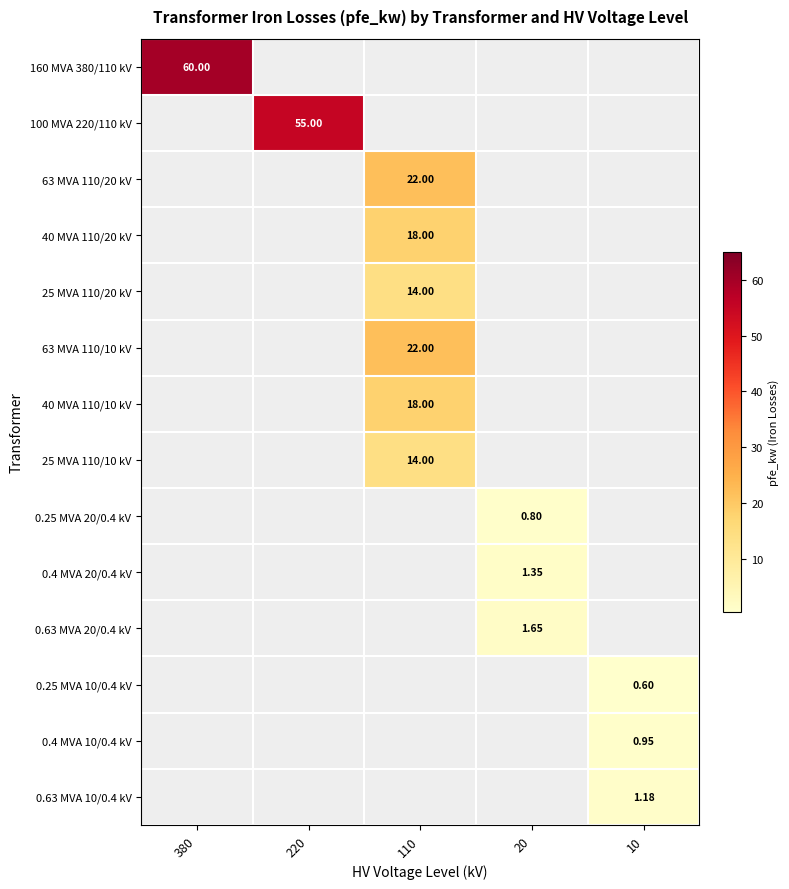

Is it true that 63 MVA 110/20 kV equals 0.0 at 380?

True